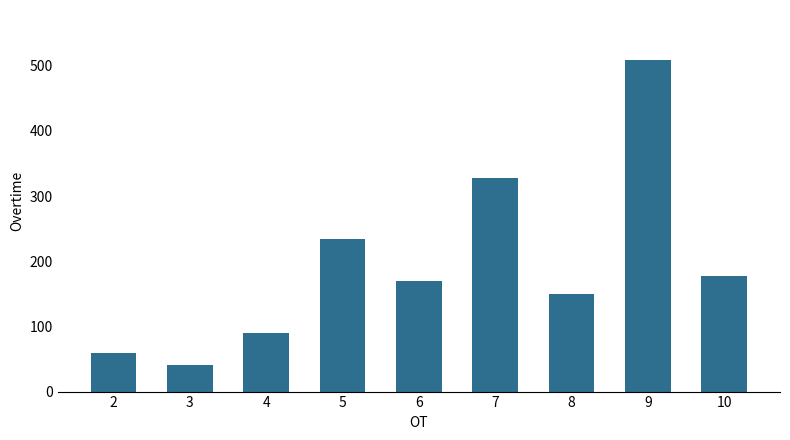

What is the change in value from 7 to 10?

-150.6